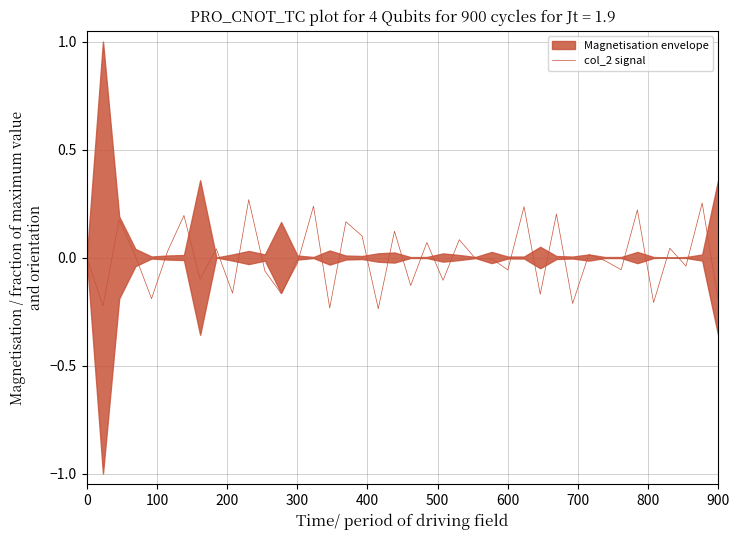

How many data points are above 0?

18